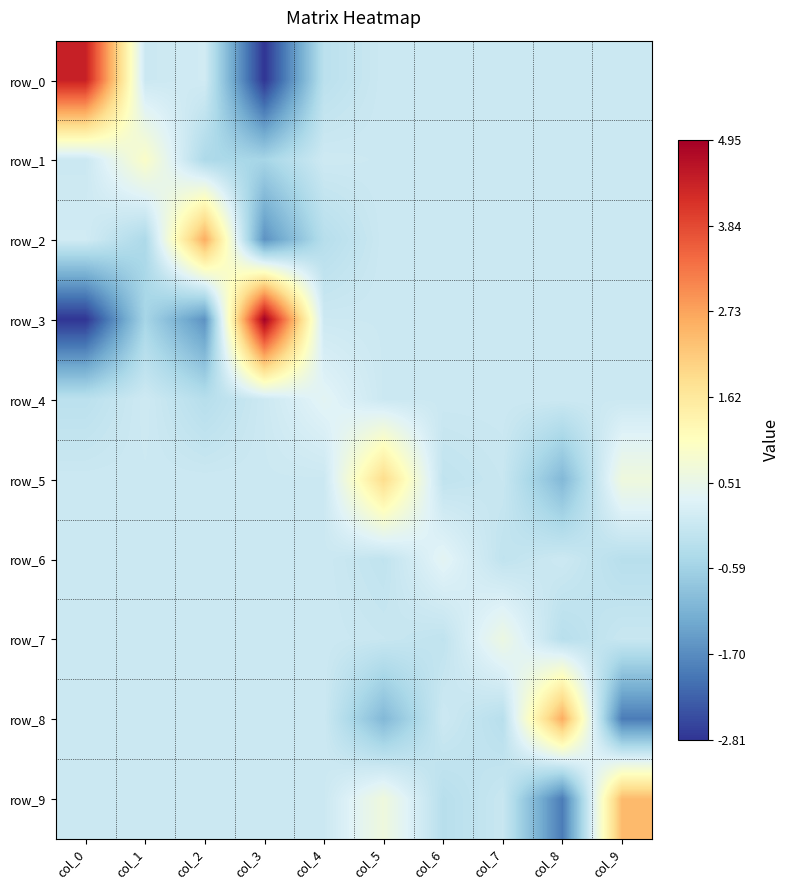

How many distinct data groups are displayed?

10